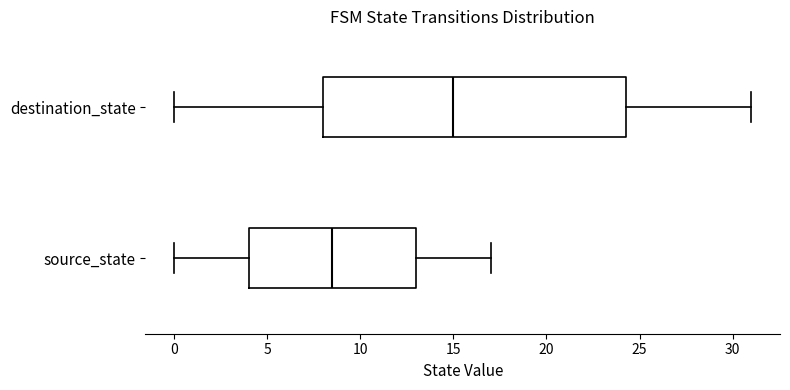

Reading bottom to top, transcribe this box plot: for each box, give where its median line is, the range the box spans, and where its two whiskers end, as read against the x-axis. The values are not printed on the chart, so give them approximately, as read against the axis.

source_state: median 8.5, box 4.0 to 13.0, whiskers 0.0 to 17.0
destination_state: median 15.0, box 8.0 to 24.5, whiskers 0.0 to 31.0